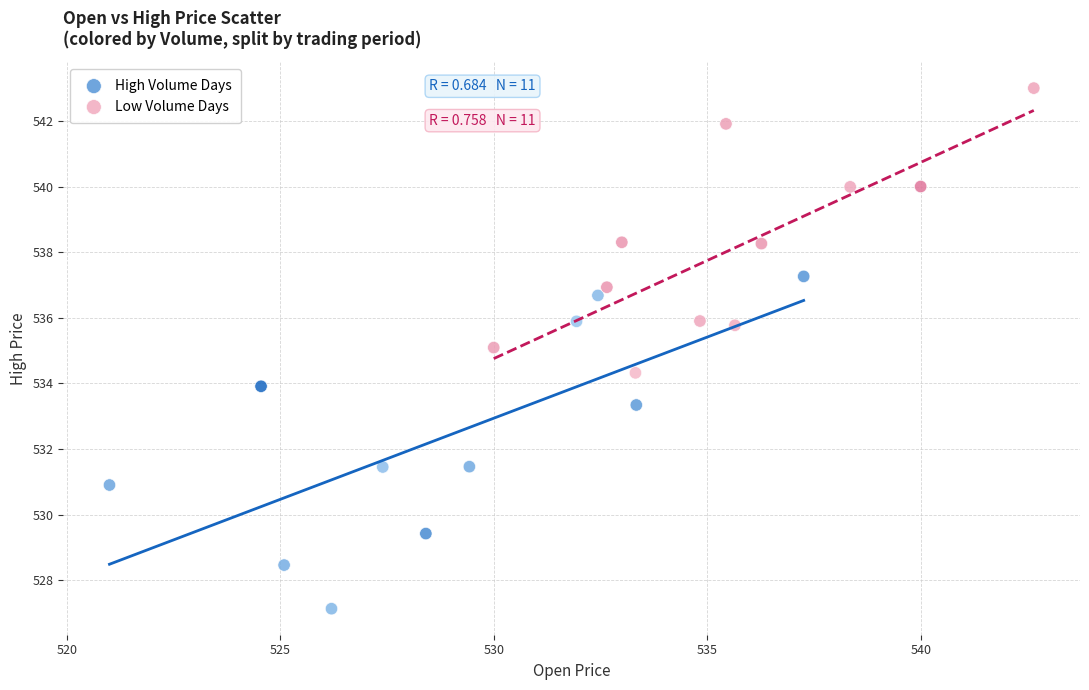

Which series reaches the maximum Y coordinate?

Low Volume Days